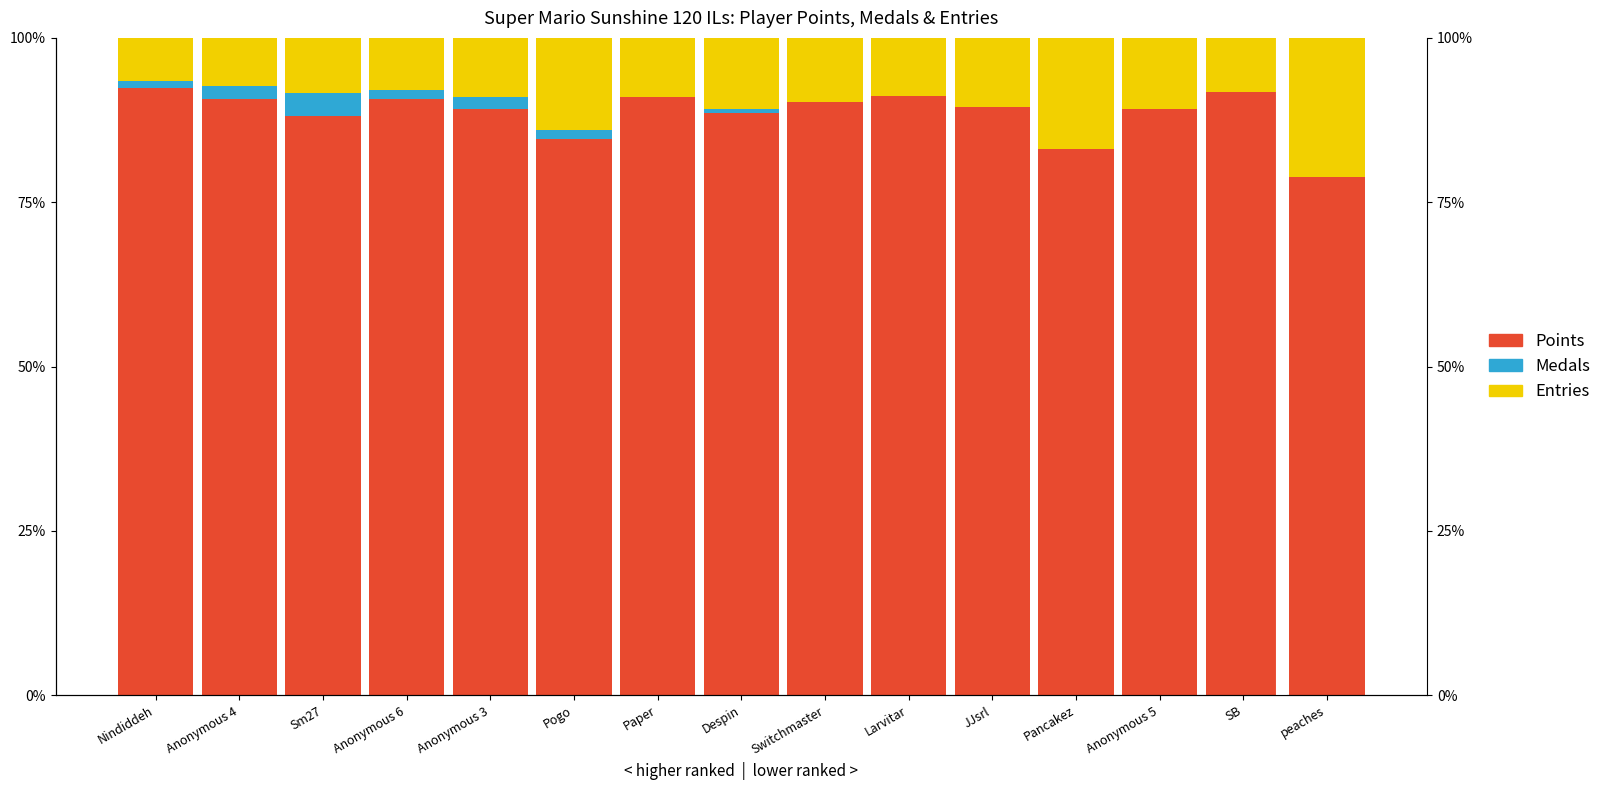

Which series has the largest range (max minus min)?

Entries